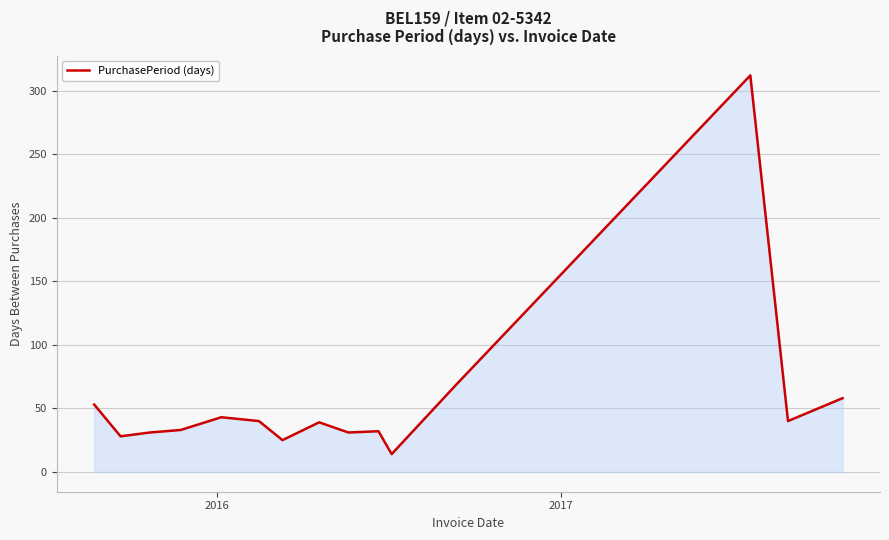

What is the difference between the maximum and minimum values?

298